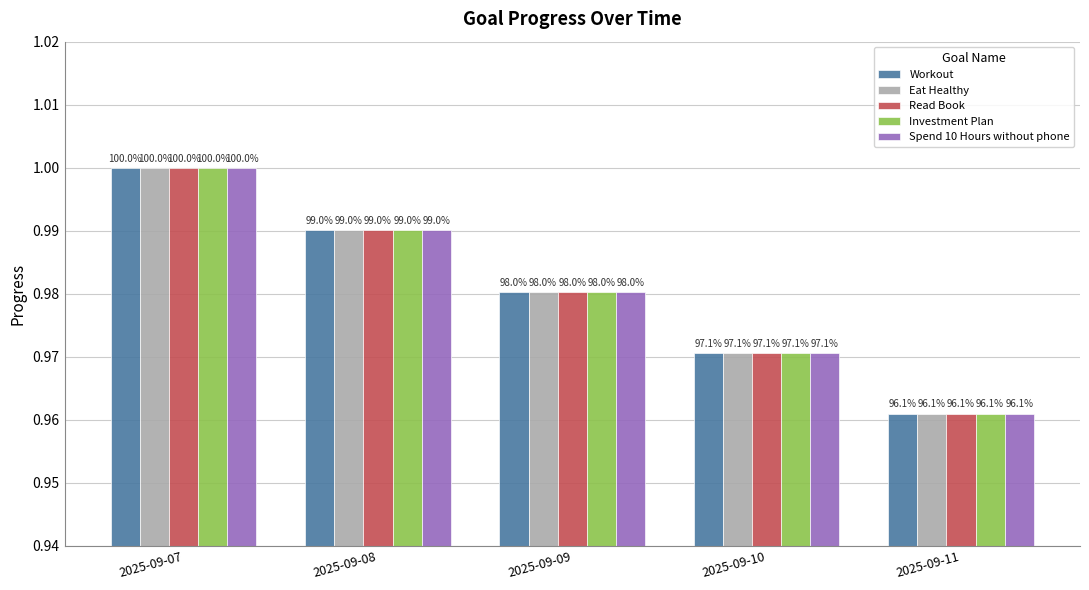

What is the sum of all Workout values?

4.9